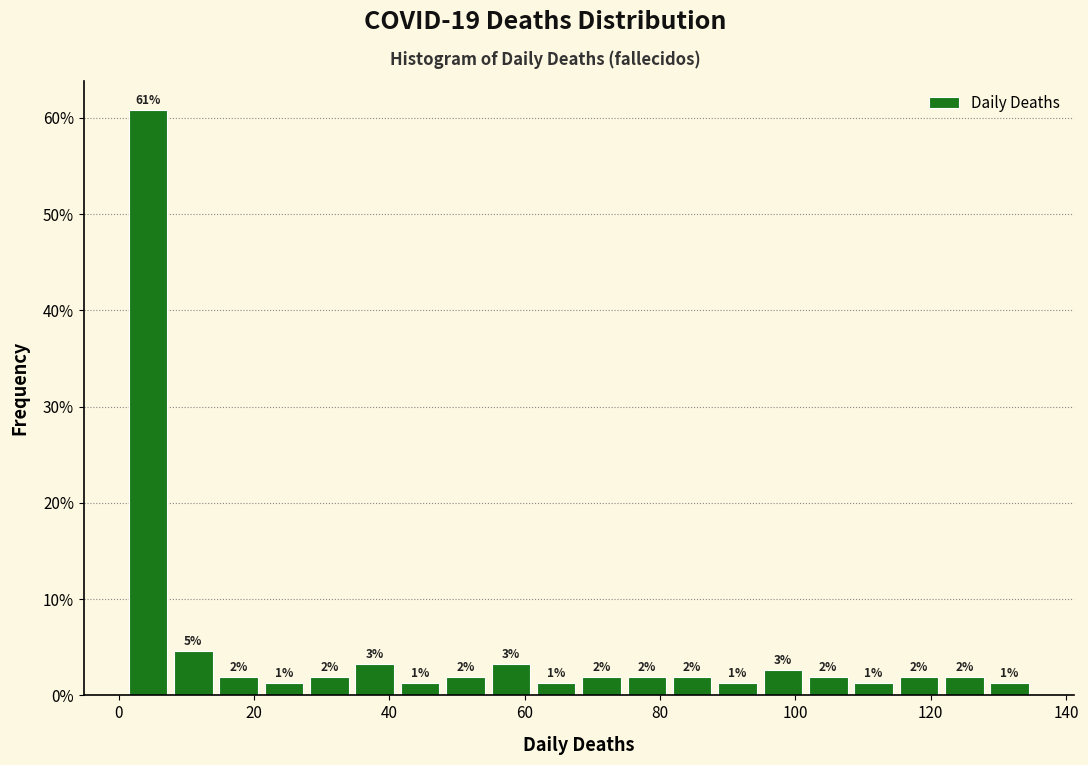

Around what value on the x-axis is the tallest bar? Give the approximate position of its centre, as read against the axis.

4